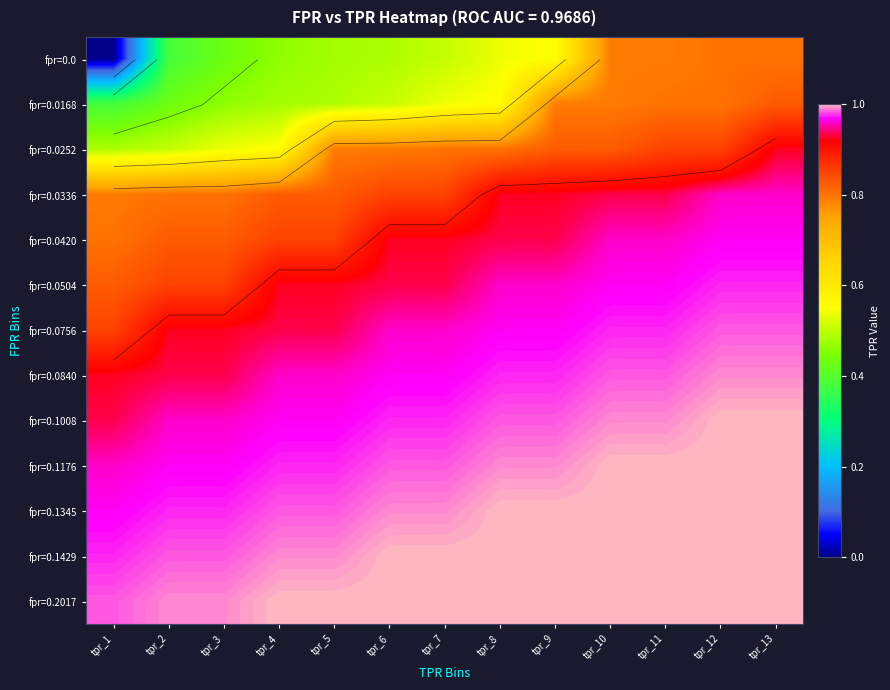

Between tpr_7 and tpr_11, which is larger?

tpr_11